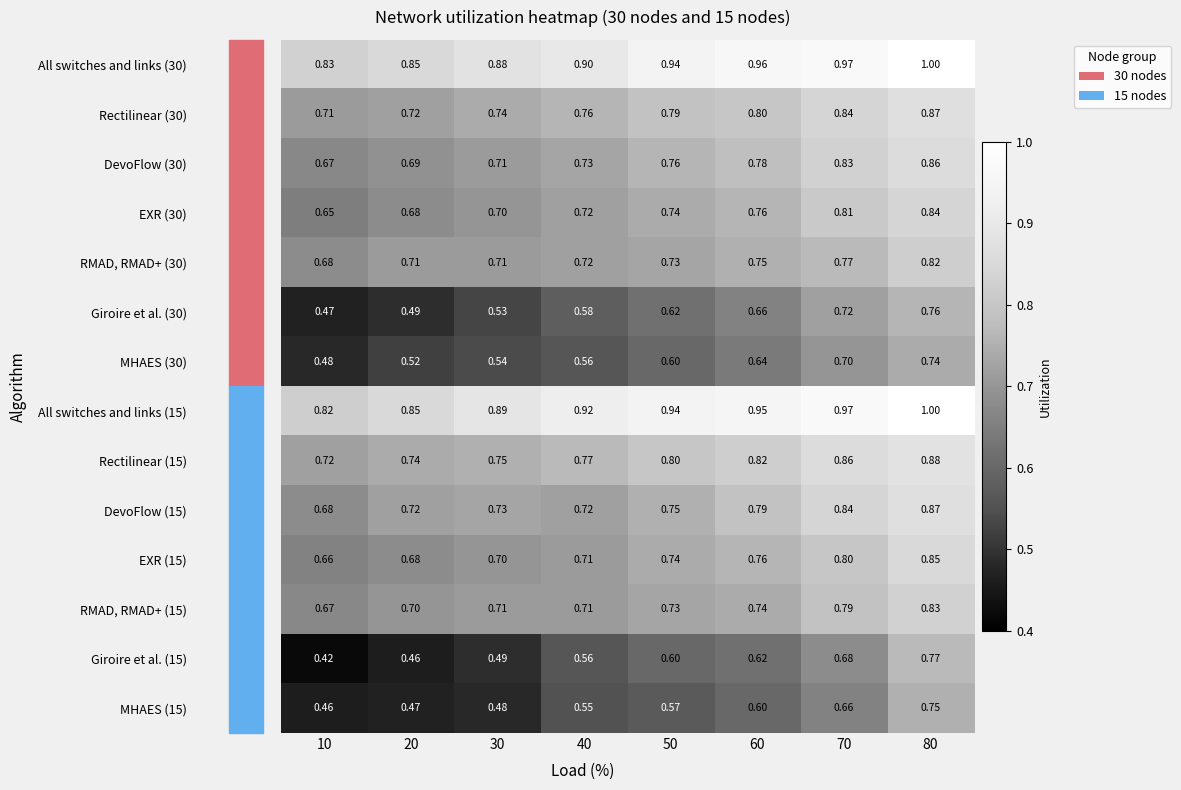

Is the value of EXR (30) at 60 greater than the value of MHAES (15) at 60?

Yes